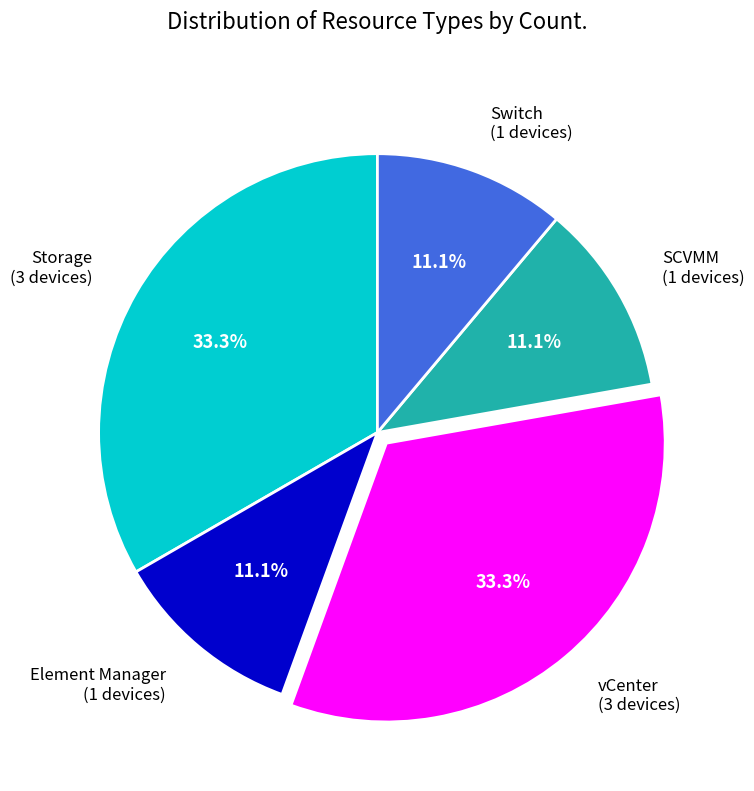

Which has a higher value, vCenter (3 devices) or Switch (1 devices)?

vCenter (3 devices)